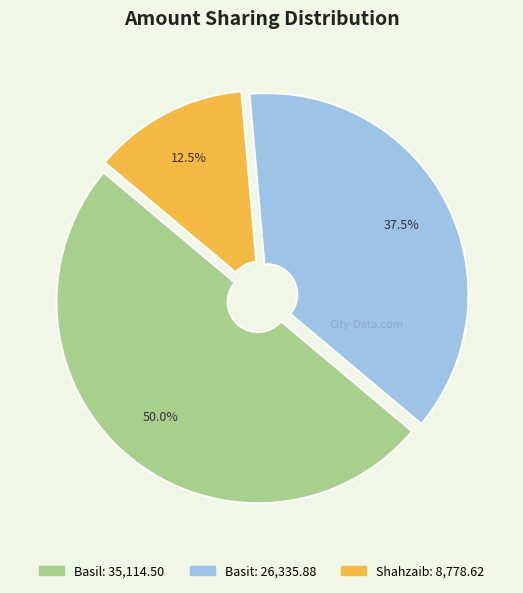

Which has a higher value, Shahzaib or Basil?

Basil